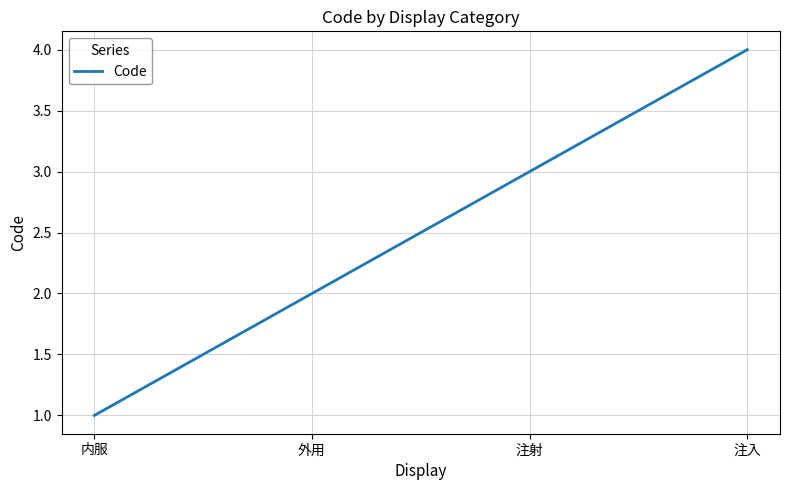

True or false: the data shows 4 at 注入.

True